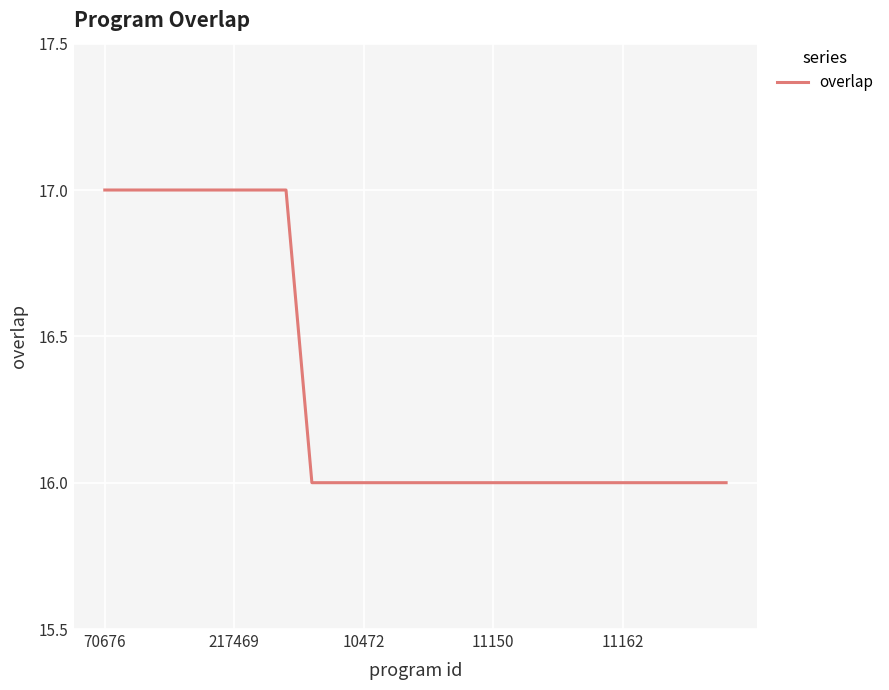

What is the smallest value displayed?

16